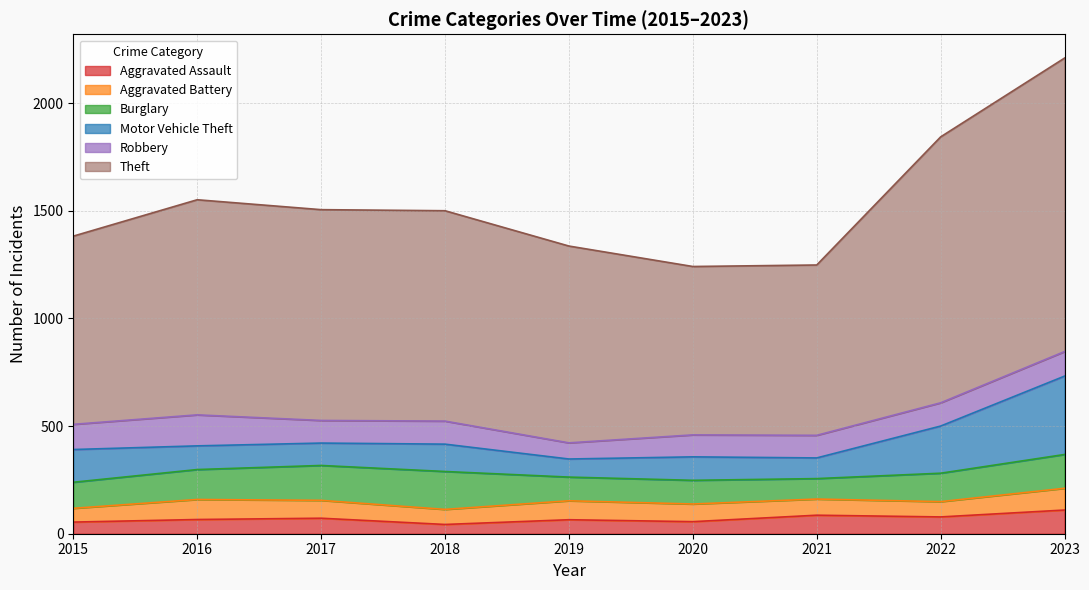

What is the difference between the maximum and minimum values in the Aggravated Assault series?

67